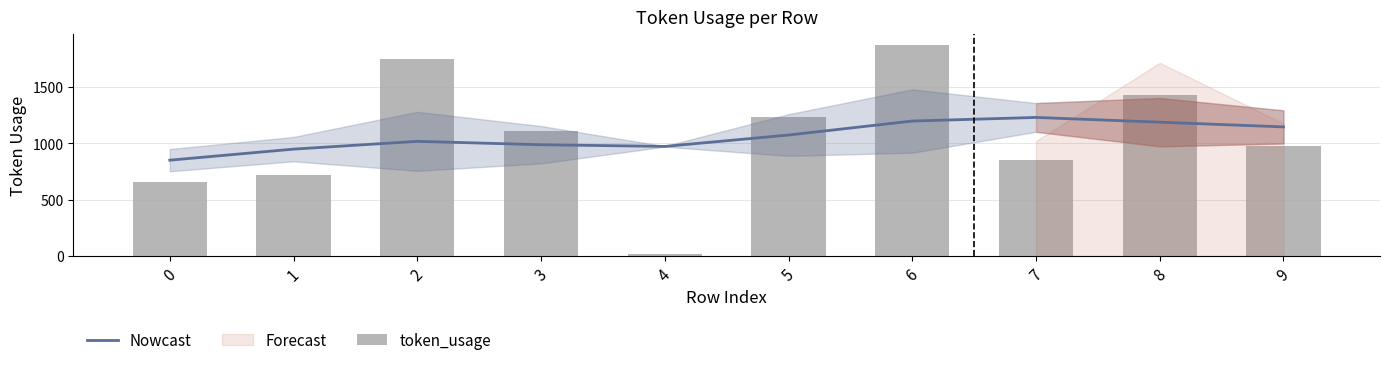

Reading right to left, transcribe all the data shown in this chart.

Nowcast: 9=1145	8=1187	7=1229	6=1197	5=1073	4=972	3=987	2=1017	1=948	0=850
token_usage: 9=980	8=1428	7=850	6=1873	5=1233	4=17	3=1105	2=1745	1=721	0=657